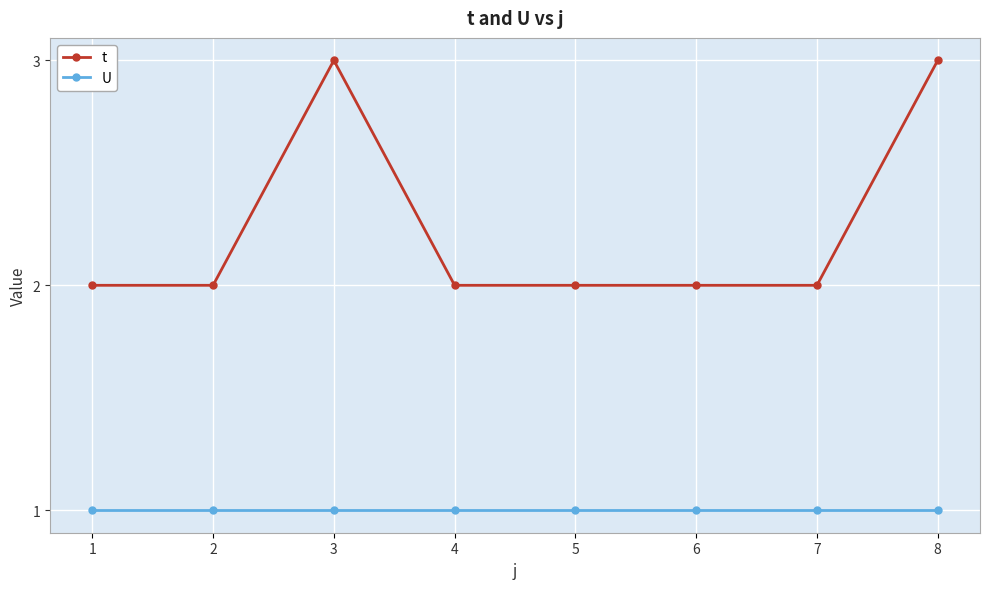

The value of U at 3 is 1. True or false?

True